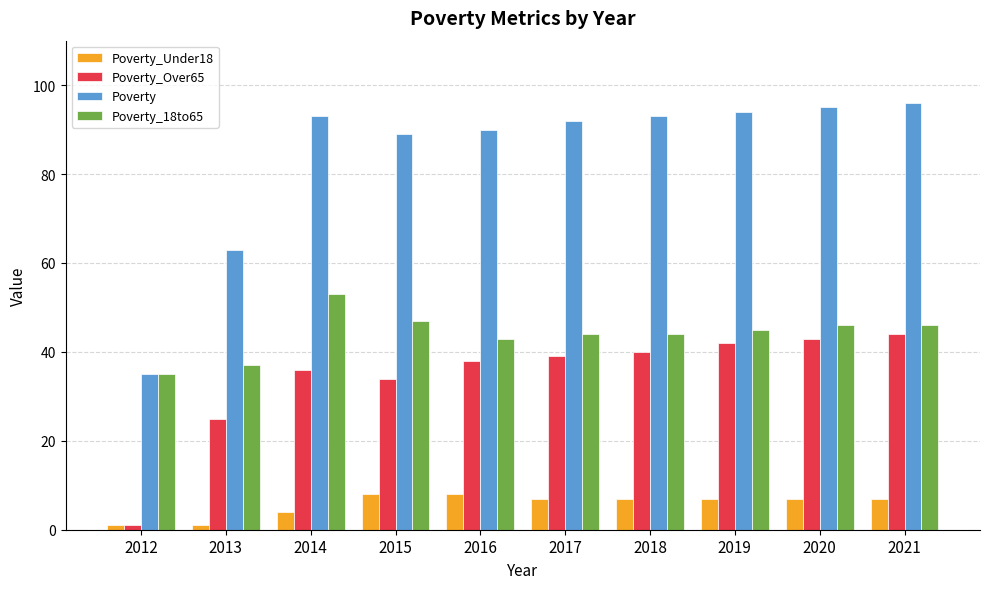

How many data points in Poverty_Over65 are less than 39?

5